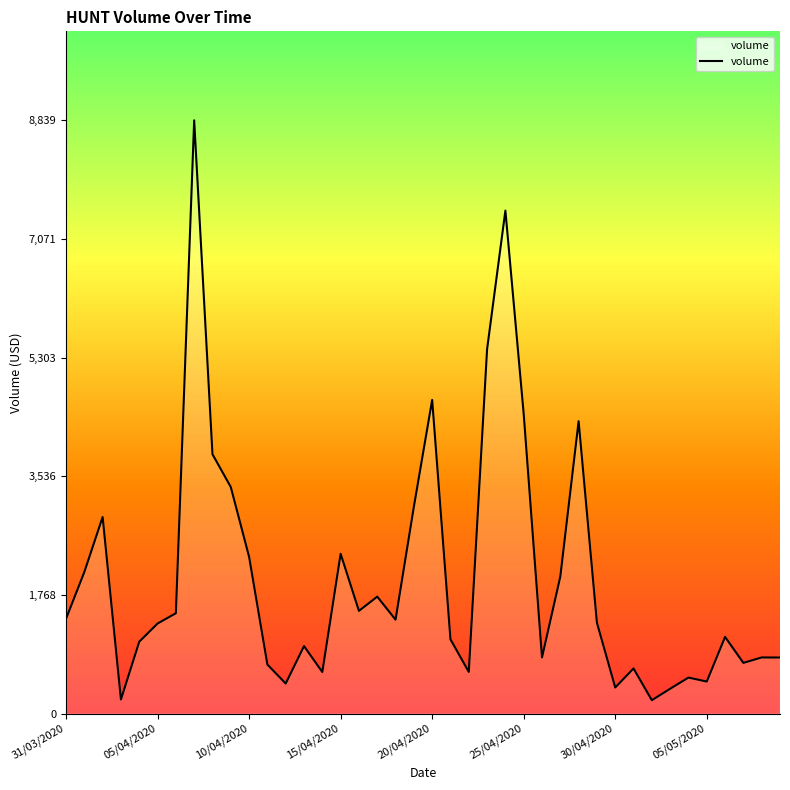

What is the minimum value shown in the chart?

197.6